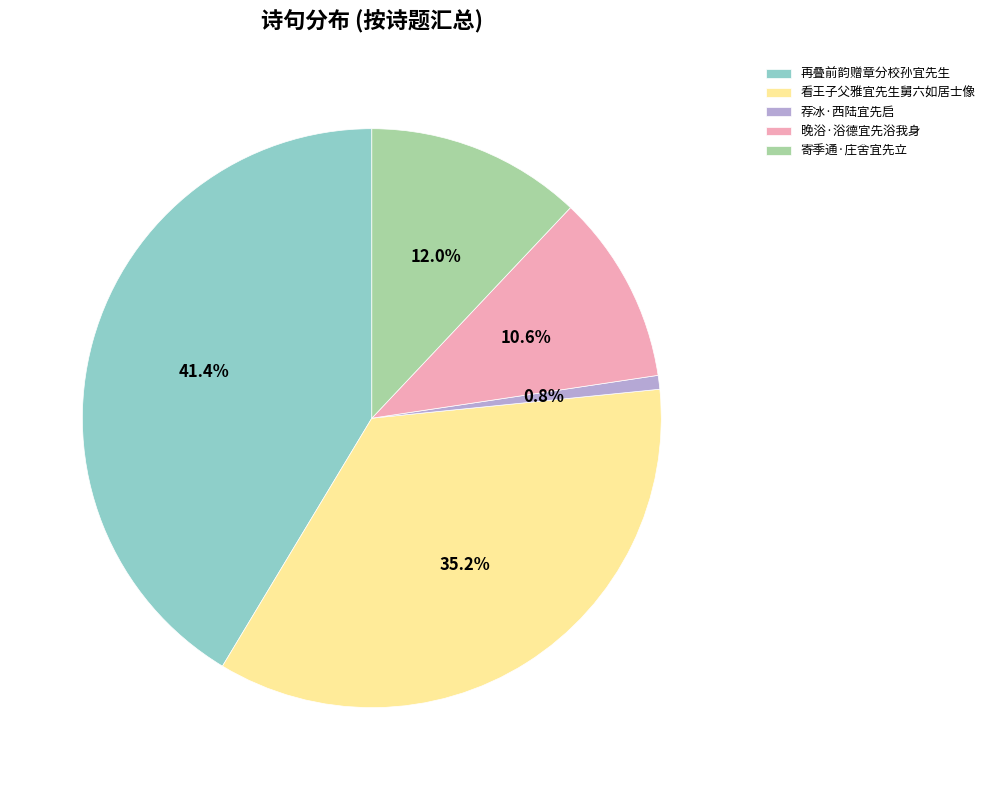

Which slice is the smallest?

荐冰·西陆宜先启